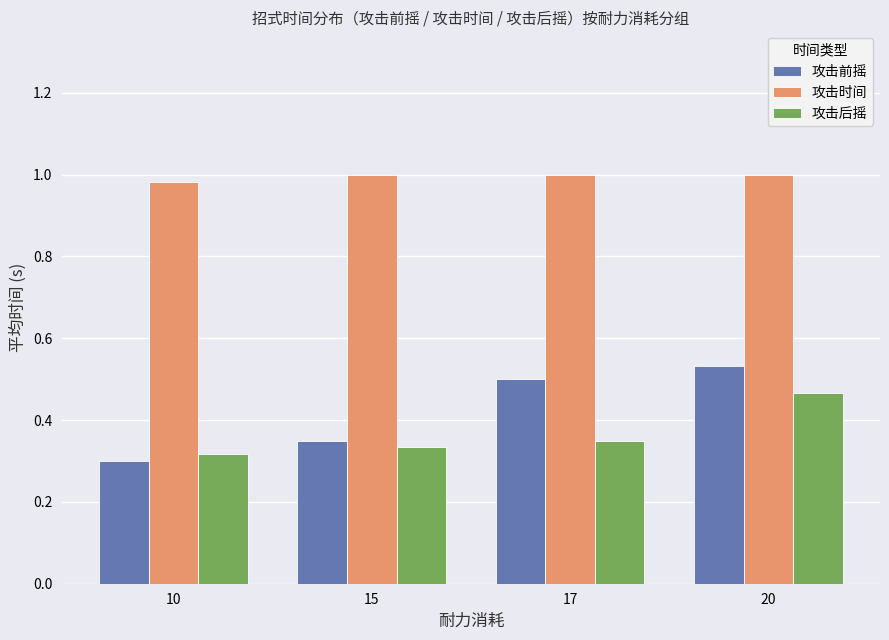

The 攻击前摇 series shows 0.3 at 15. True or false?

True